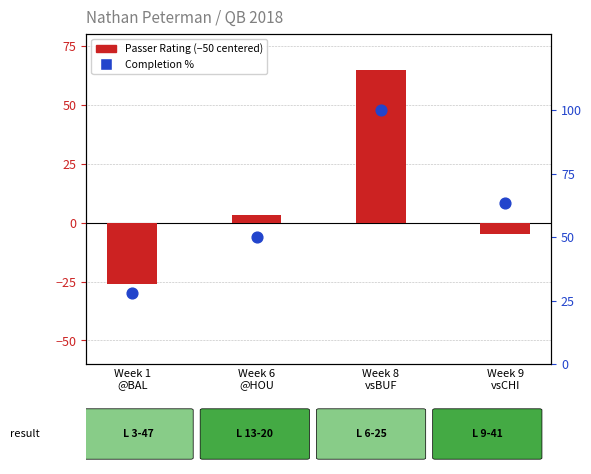

Which series contains the lowest Y value?

Passer Rating (centered)